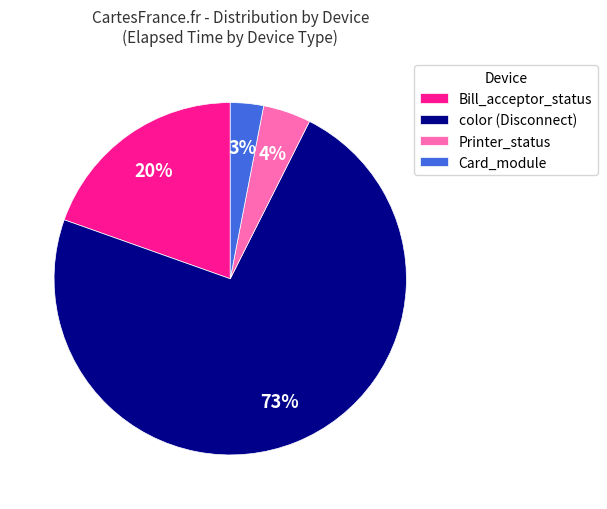

What percentage is the Printer_status slice, to the nearest percent?

4%